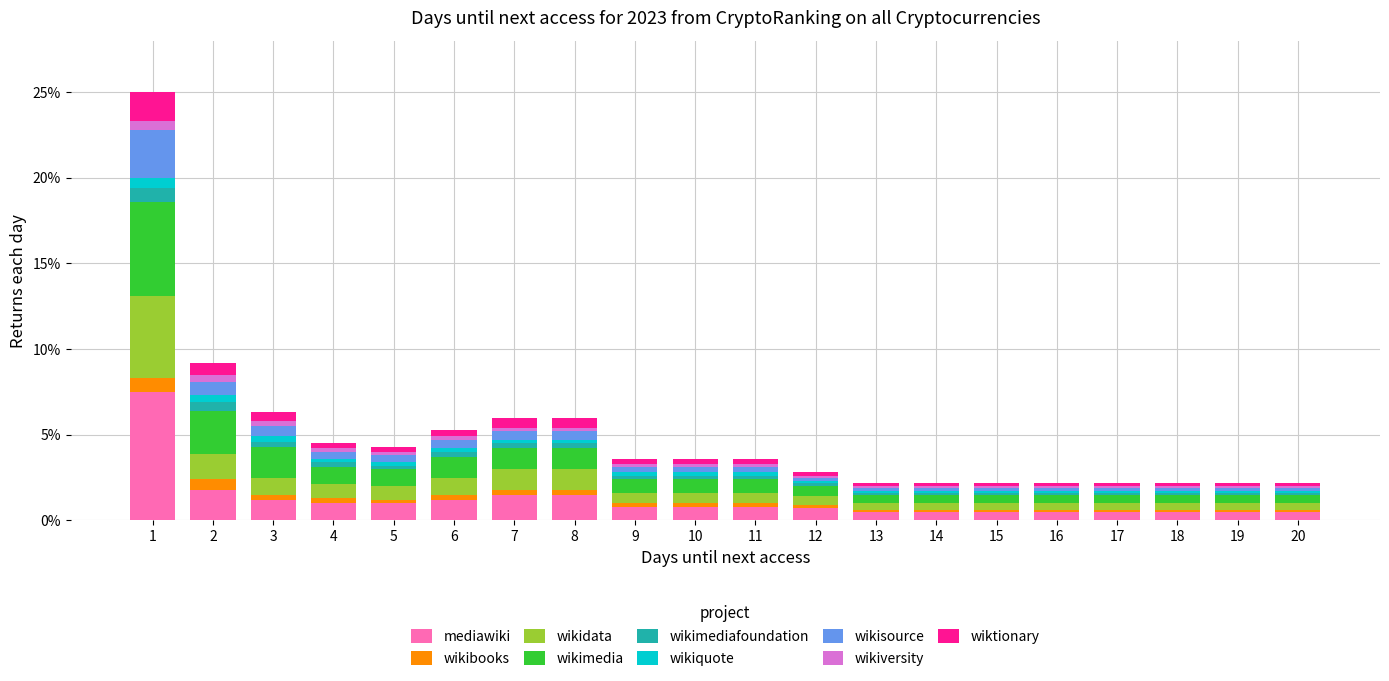

What is the highest value of the mediawiki series?

7.5